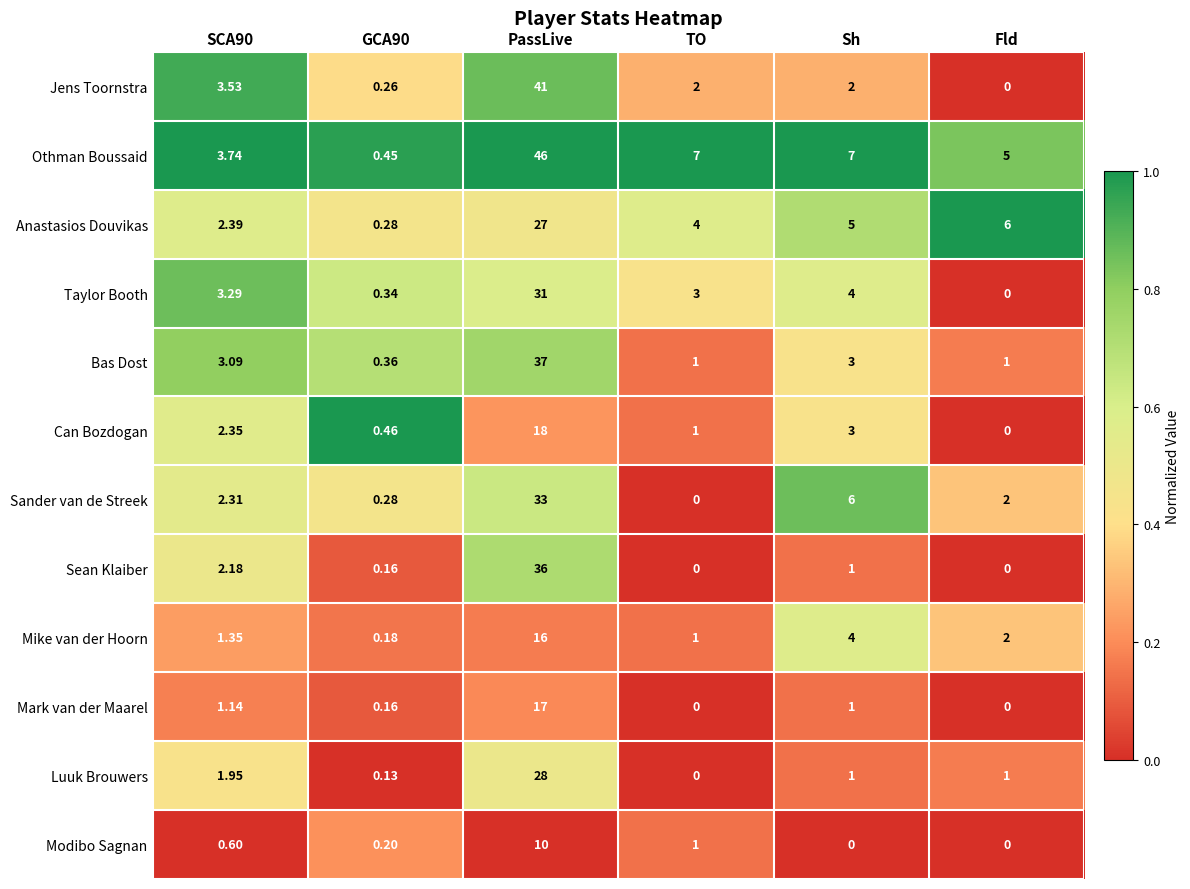

List the series in order of their peak value, highest first.

Othman Boussaid, Jens Toornstra, Bas Dost, Sean Klaiber, Sander van de Streek, Taylor Booth, Luuk Brouwers, Anastasios Douvikas, Can Bozdogan, Mark van der Maarel, Mike van der Hoorn, Modibo Sagnan